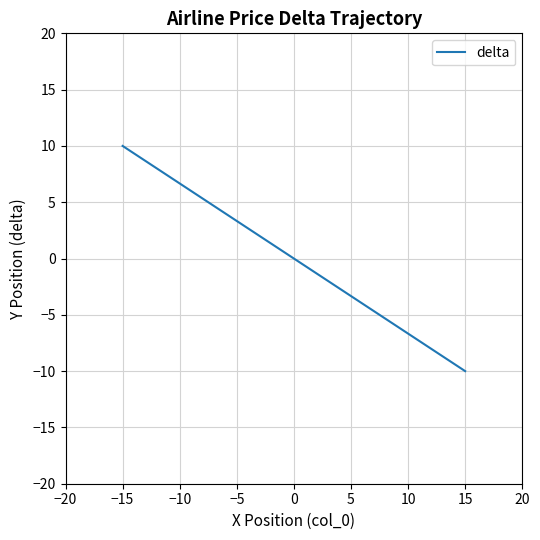

How many categories are shown in the chart?

40